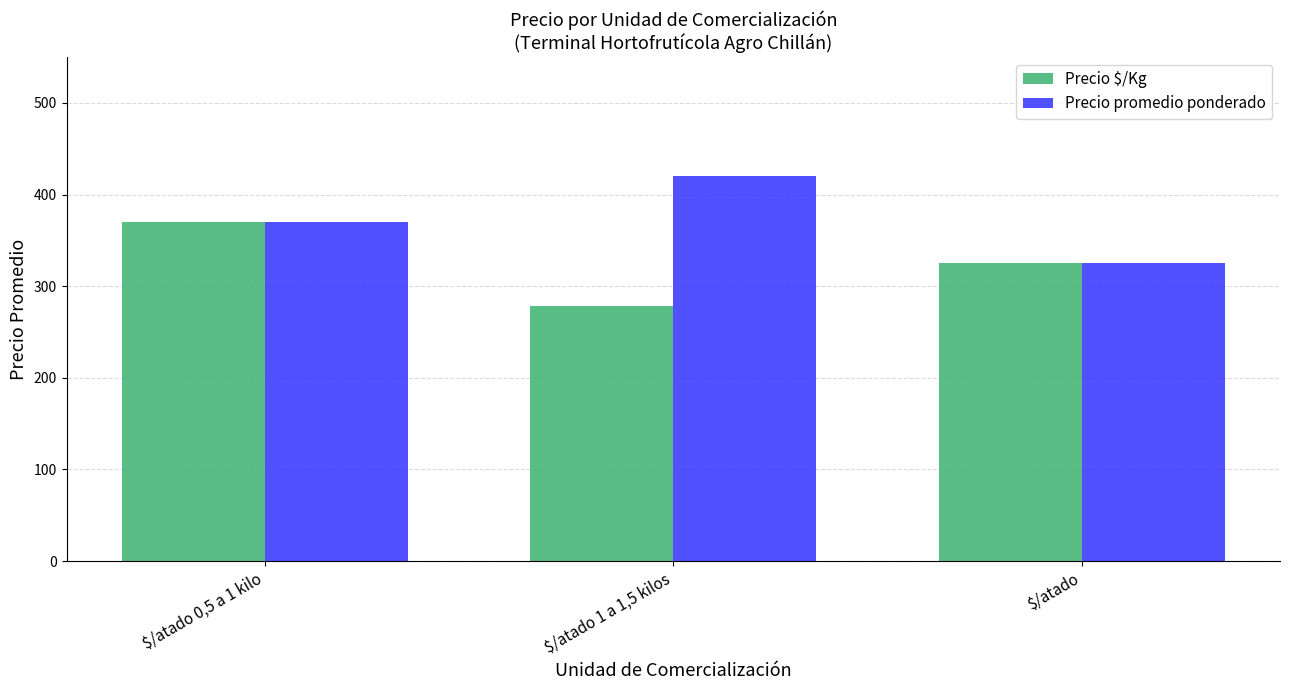

What is the approximate value of Precio $/Kg at $/atado?

325.0